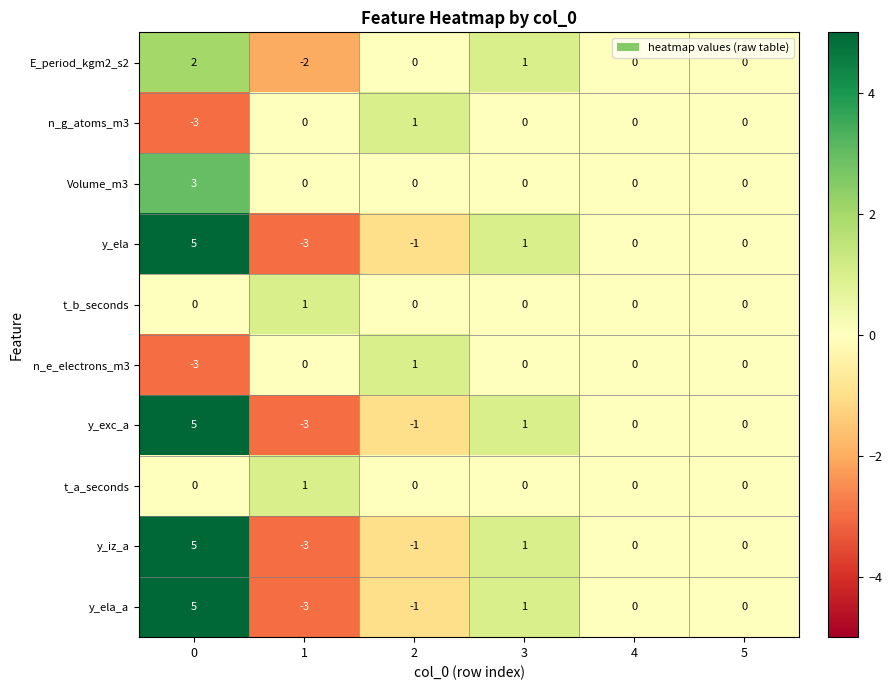

Where is y_iz_a nearest to the value 1?

3